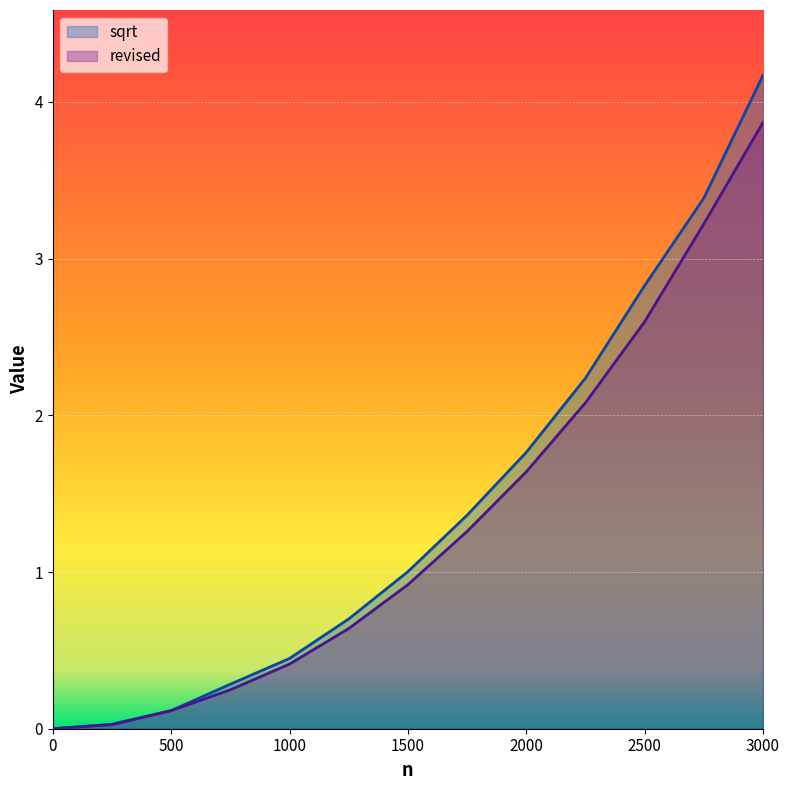

What is the difference between the maximum and second lowest values in the revised series?

3.8